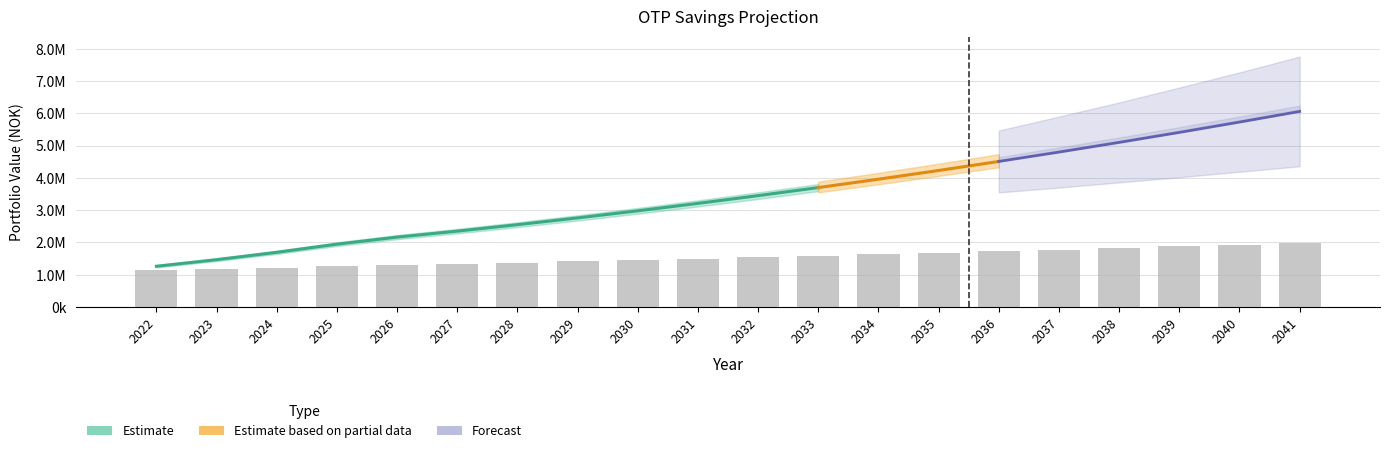

The chart shows a value of 614443 at 2040. True or false?

False